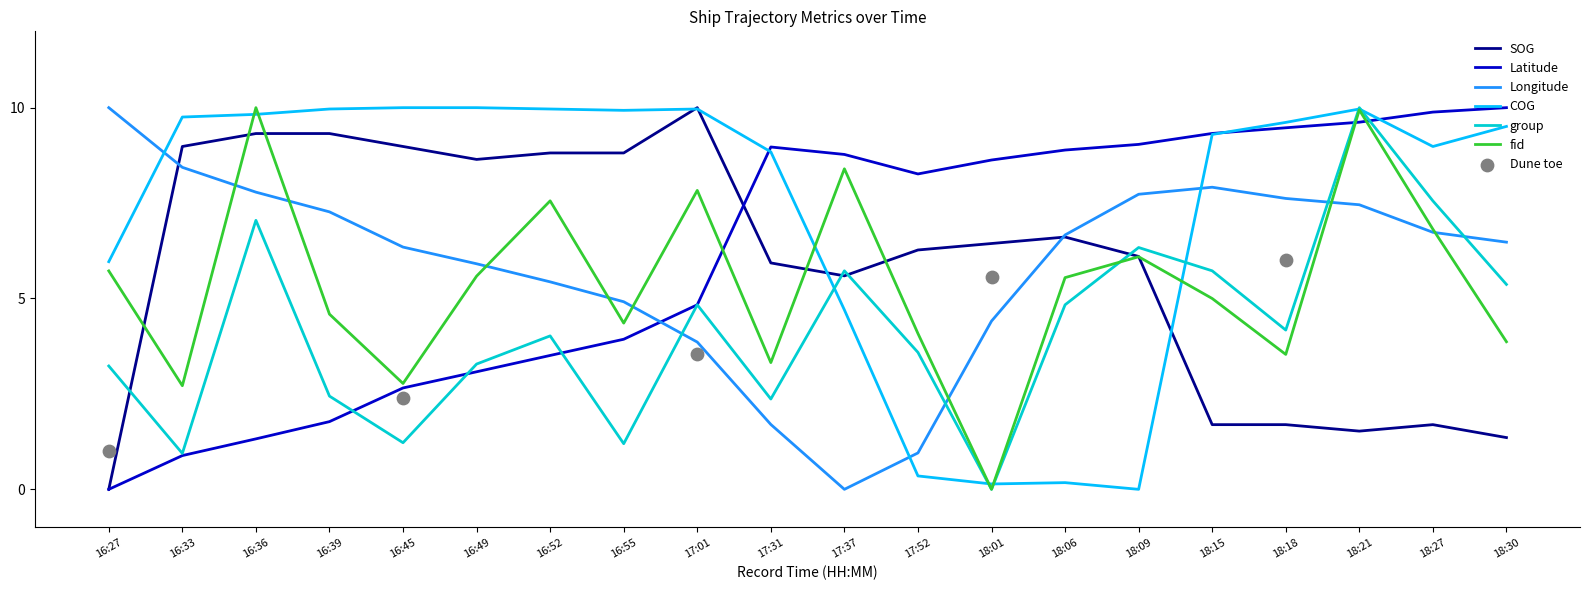

At how many categories does at least one series exceed 5?

20